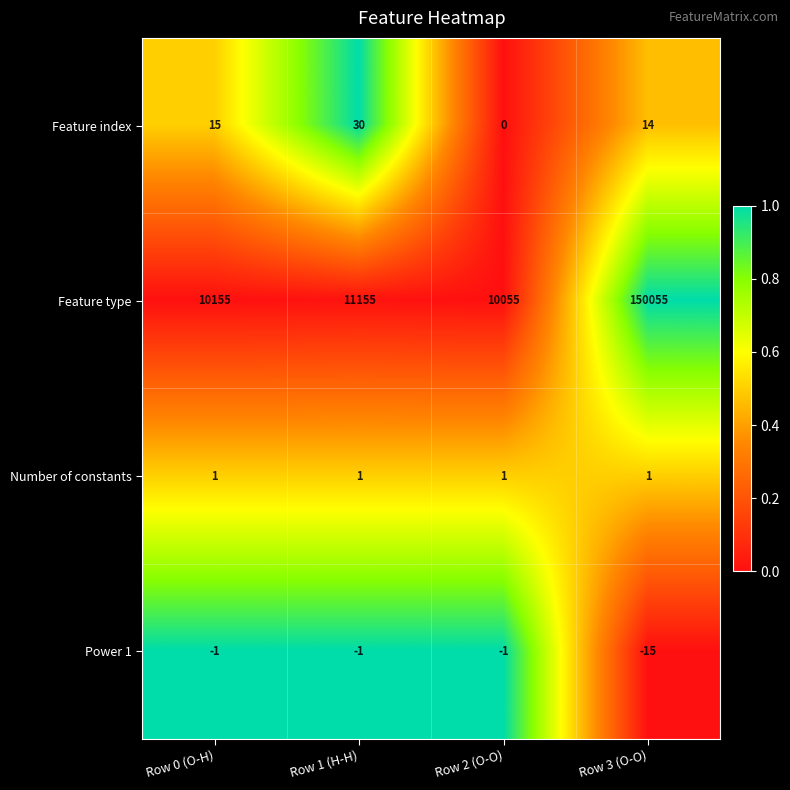

Is it true that Feature type equals 10155 at Row 0 (O-H)?

True